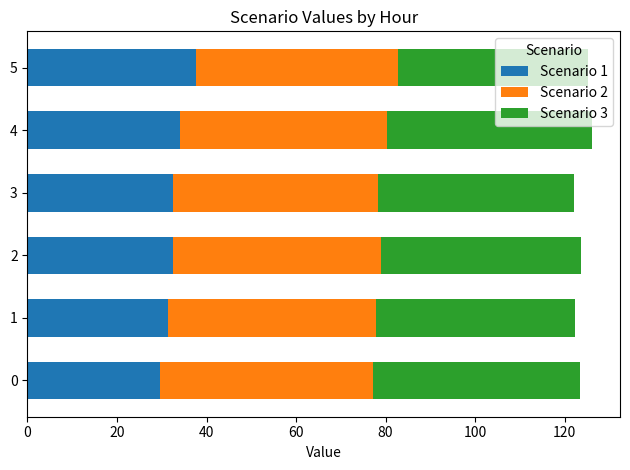

At which label does Scenario 1 reach its peak?

5